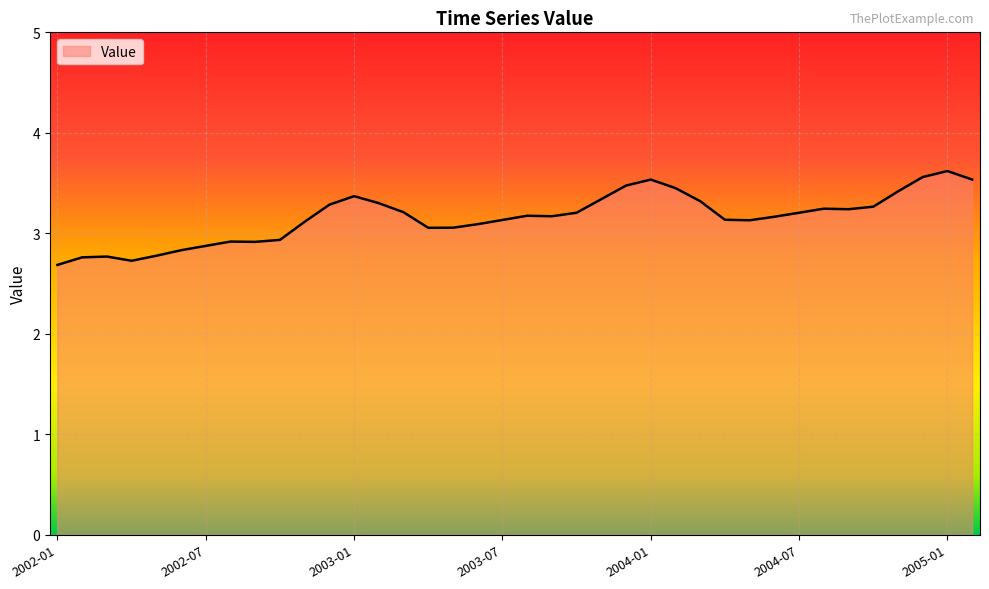

What is the minimum value shown in the chart?

2.7